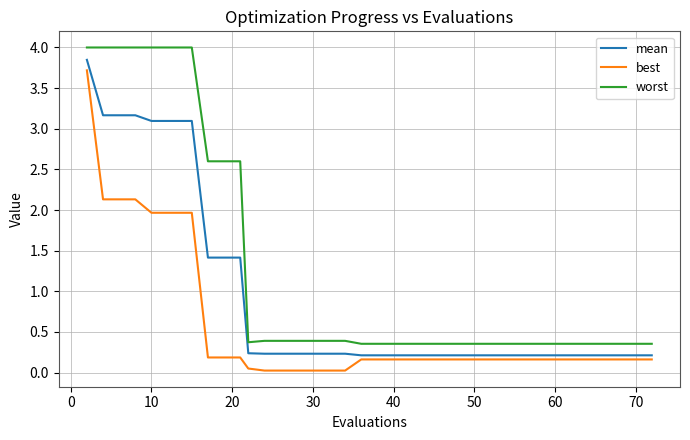

What is the average value of the mean series?

0.9